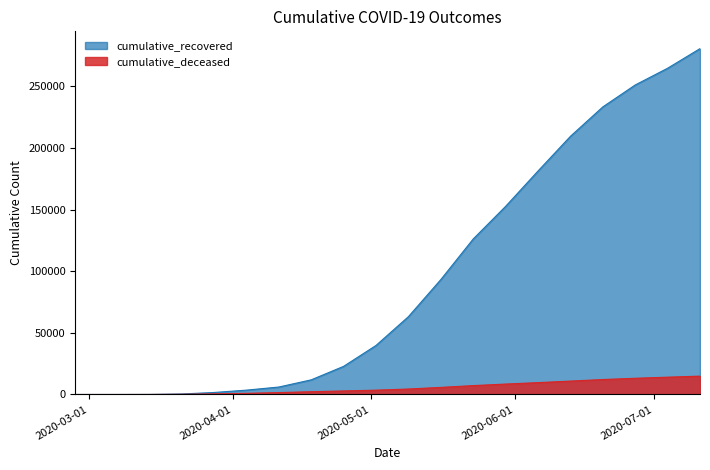

Which series has the largest total across all categories?

cumulative_recovered